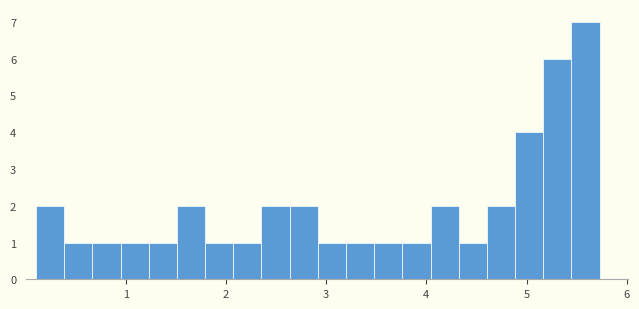

Around what value on the x-axis is the tallest bar? Give the approximate position of its centre, as read against the axis.

5.6